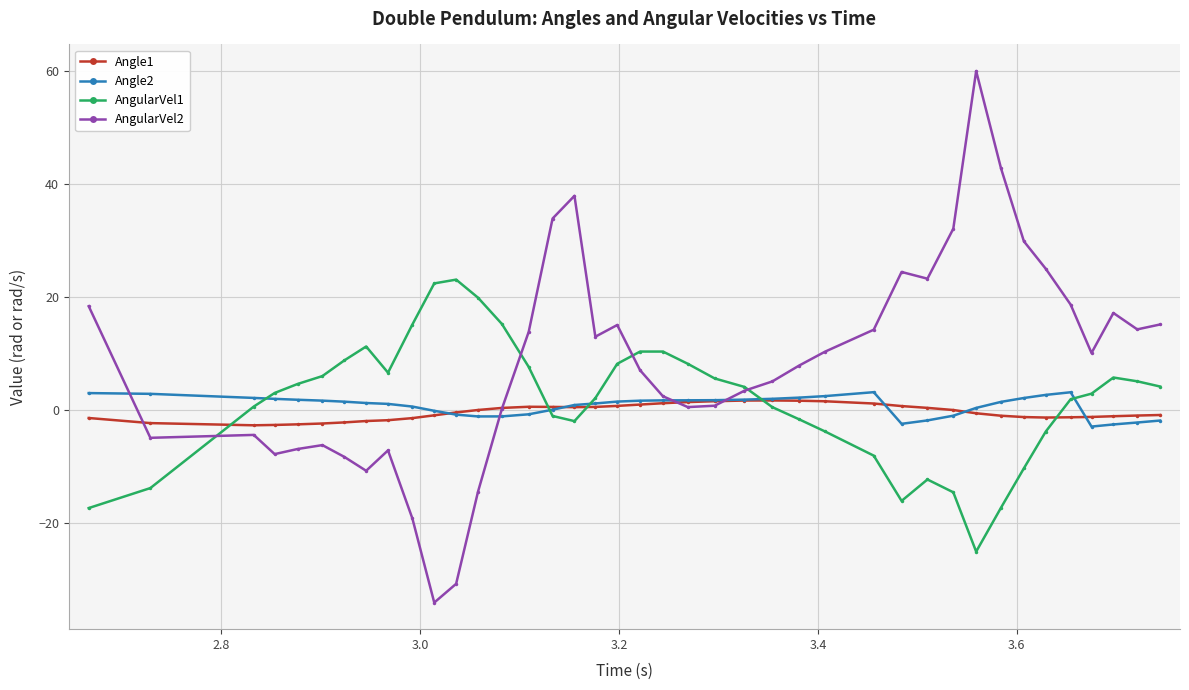

Which series has the largest total across all categories?

AngularVel2